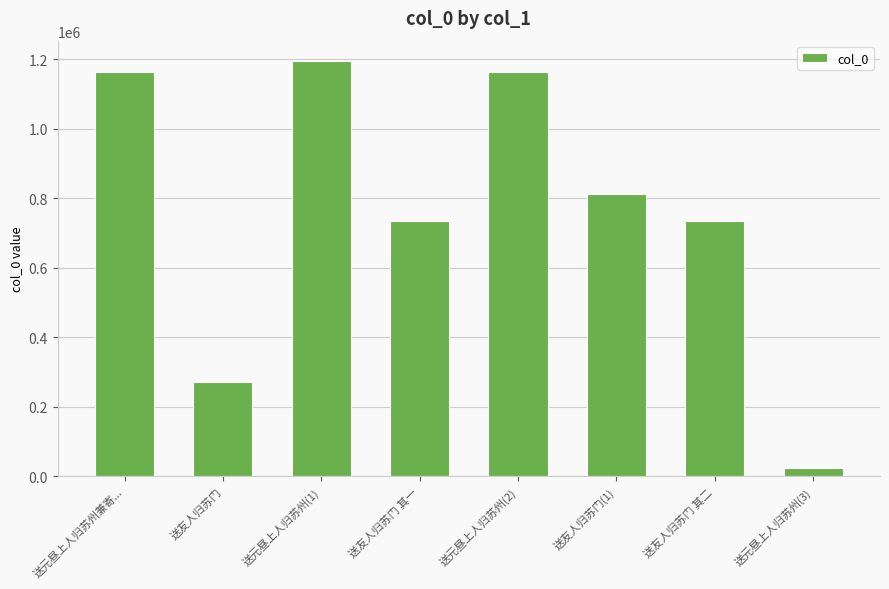

The value at 送友人归苏门(1) is 1360999. True or false?

False